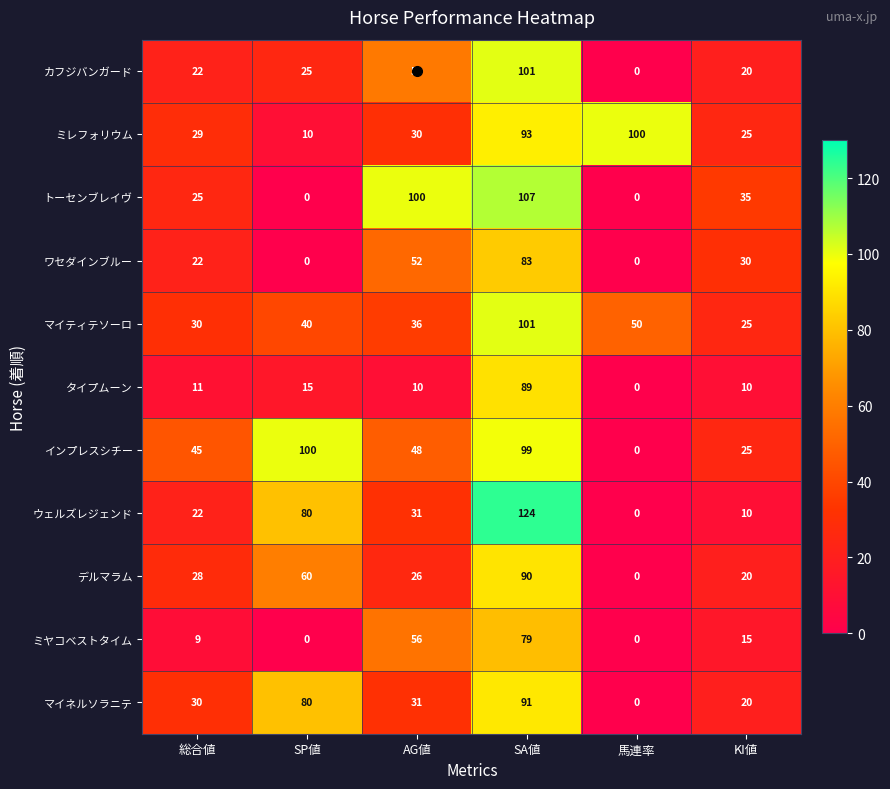

The value of デルマラム at 馬連率 is -53. True or false?

False